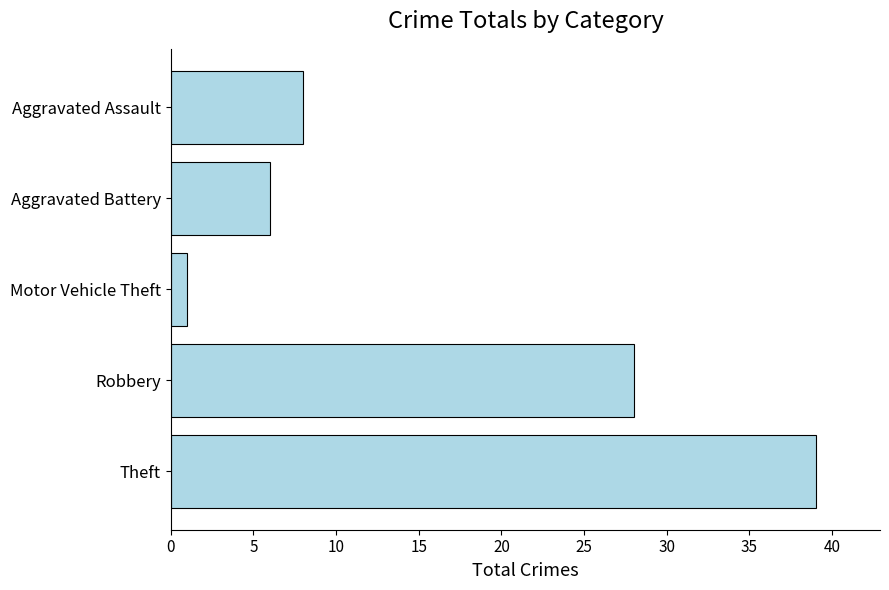

Are the bars grouped side by side (vs. stacked)?

No